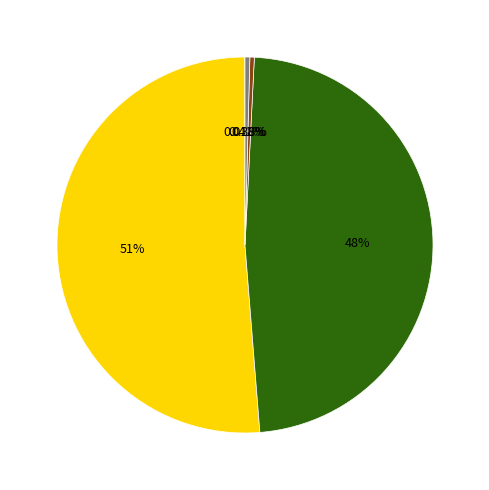

Is there any slice that represents more than half of the pie?

Yes